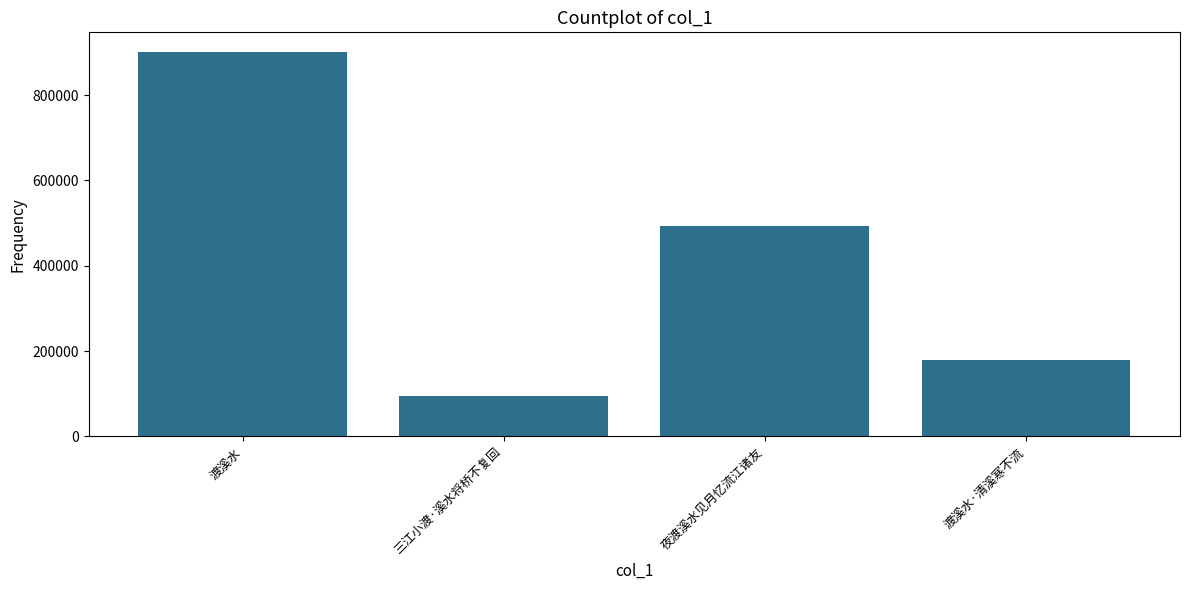

True or false: the data shows 93567 at 三江小渡·溪水将桥不复回.

True